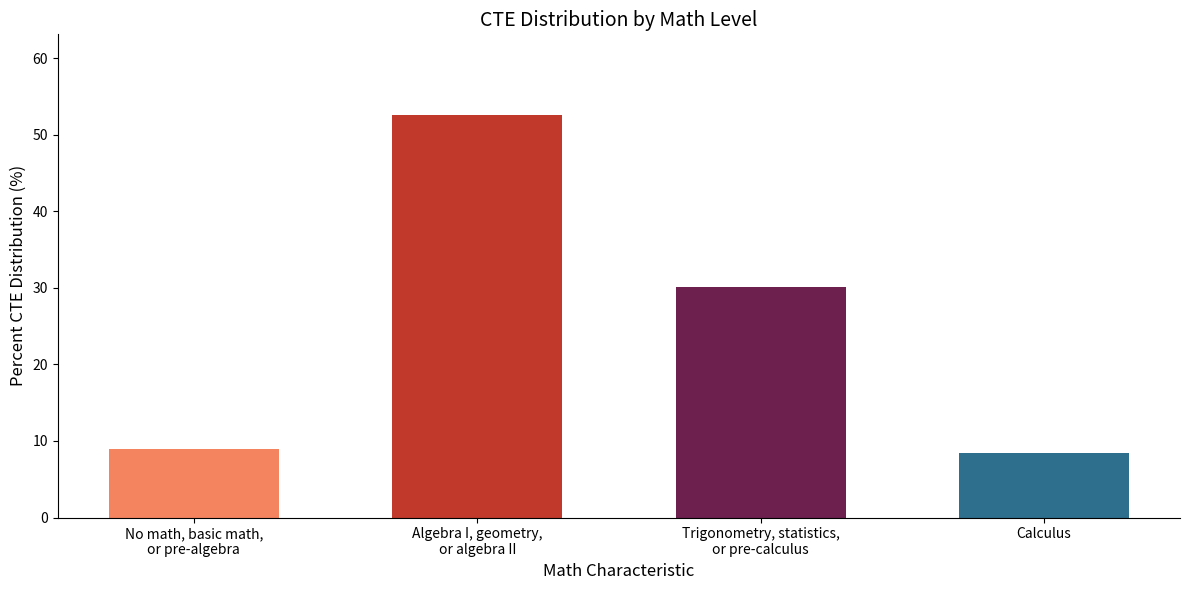

How many values exceed 30?

2